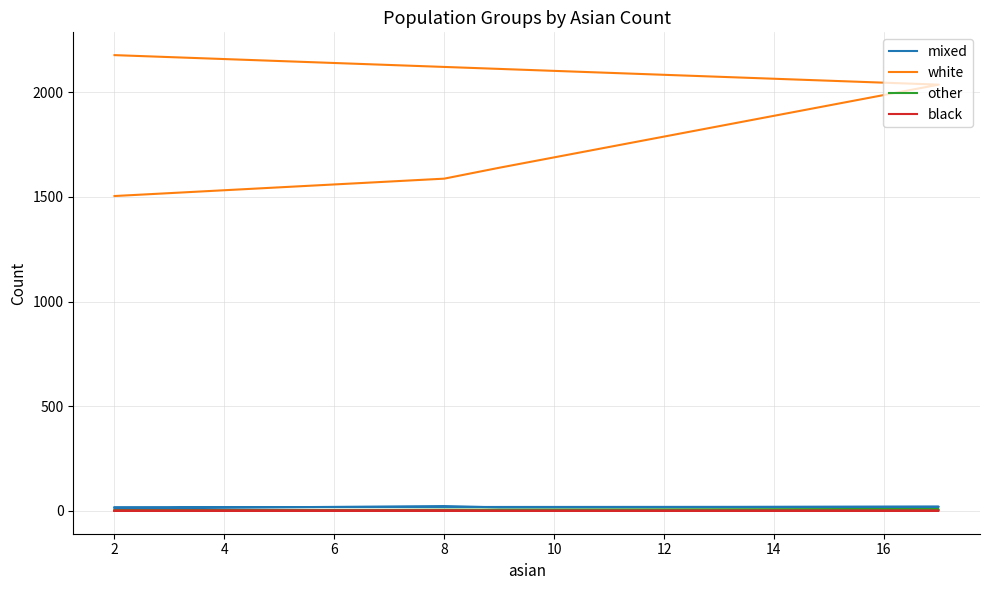

At which label does mixed first exceed 18?

8